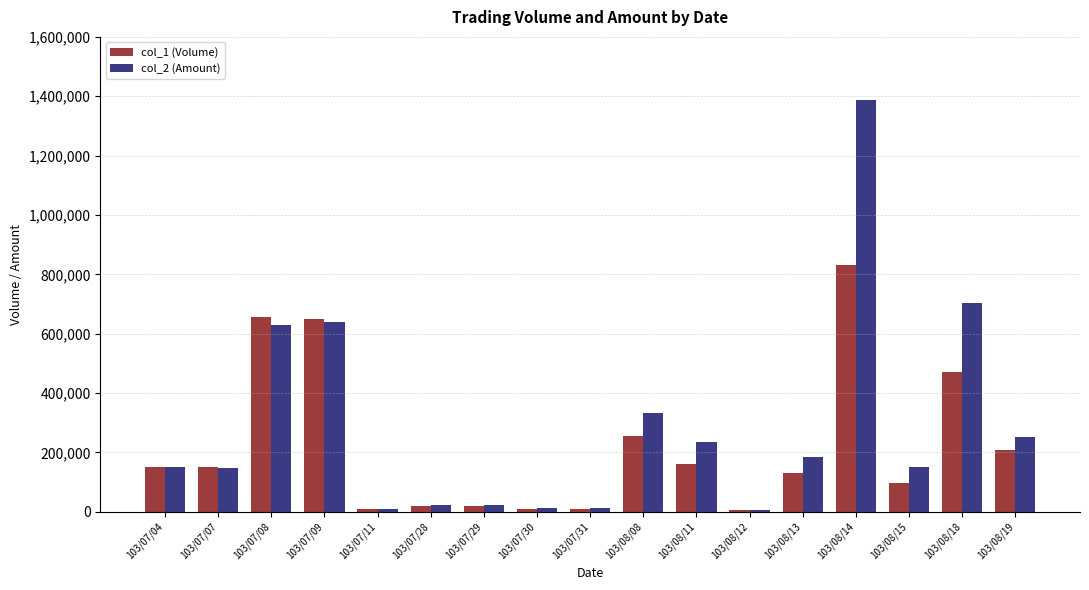

What position from the left is 103/07/08?

3